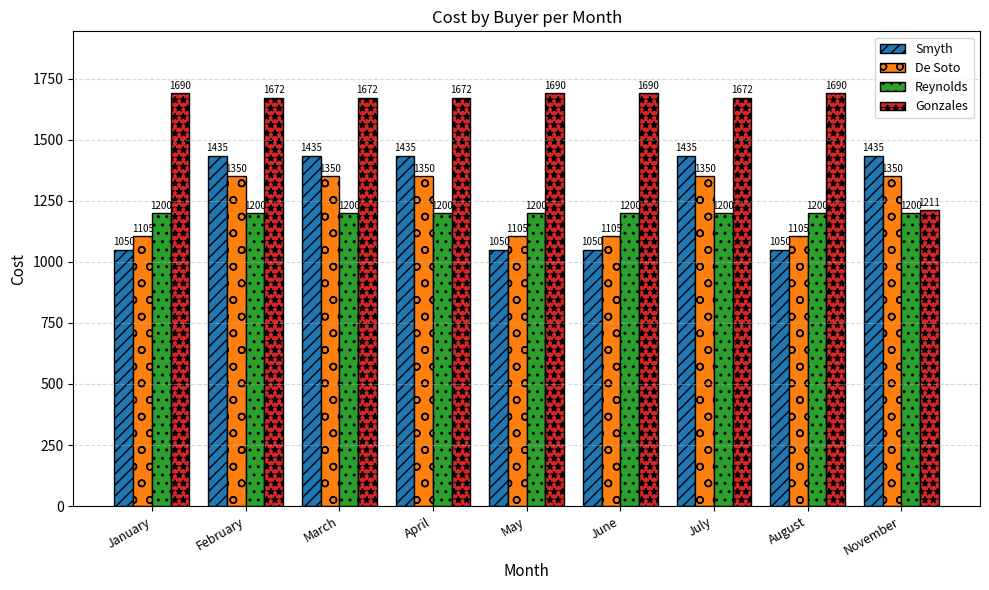

What is the difference between the highest and lowest values at January?

640